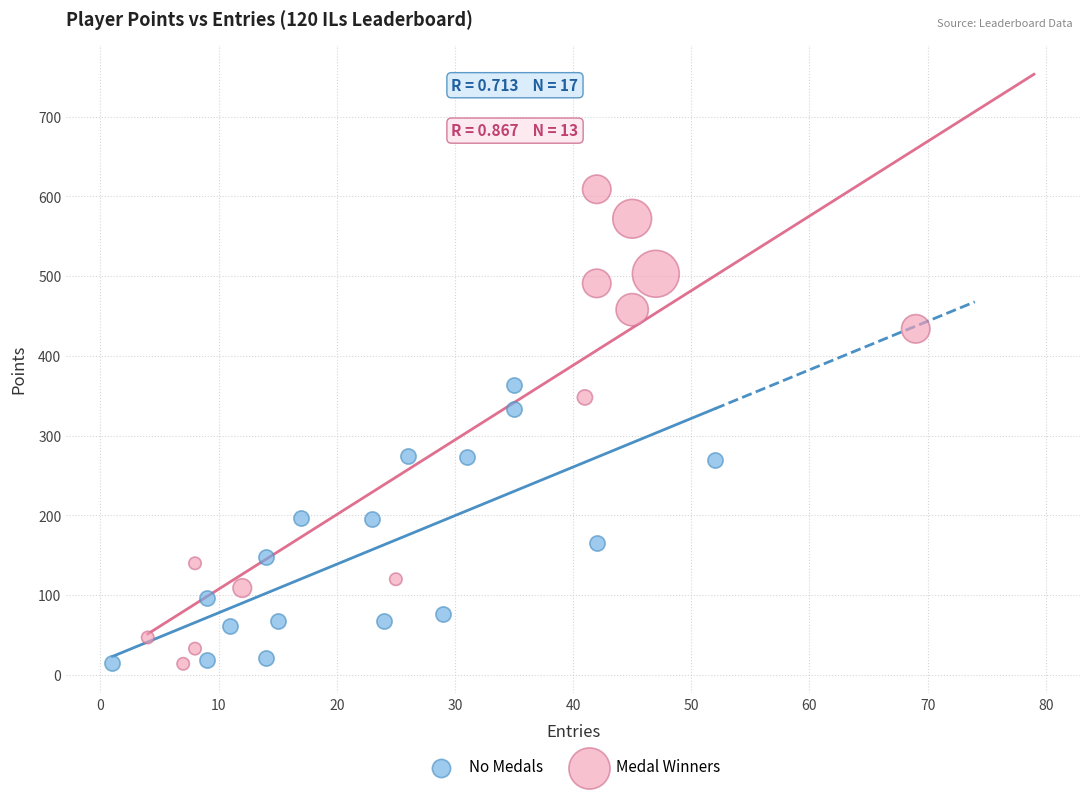

Which series contains the highest Y value?

Medal Winners